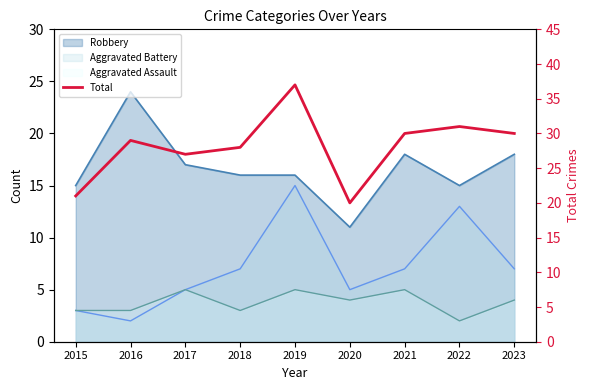

What is the average value?

28